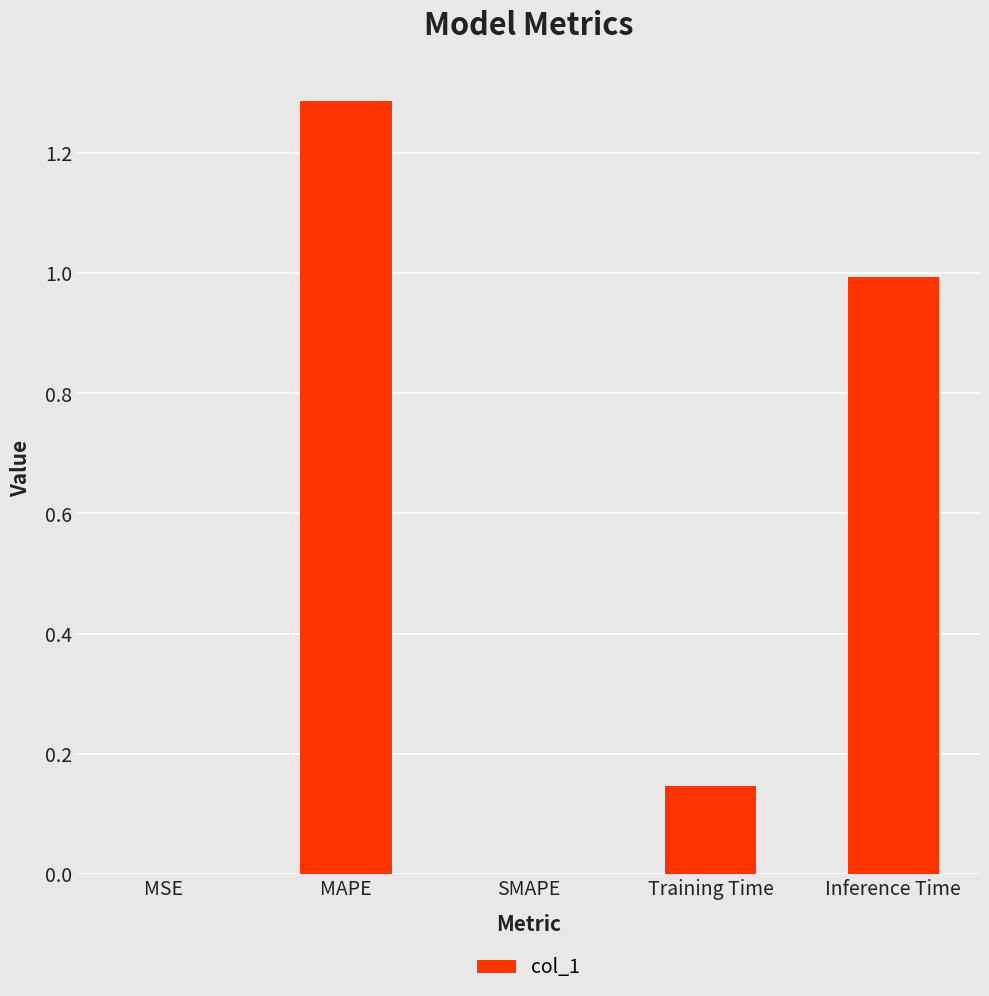

What is the change in value from MAPE to SMAPE?

-1.3